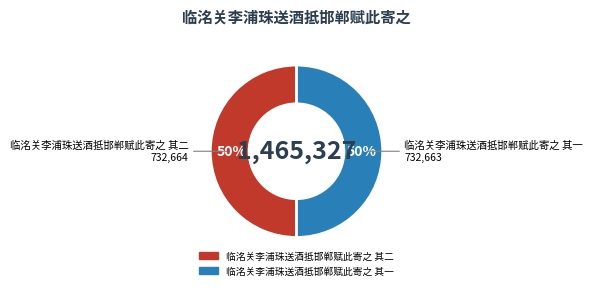

How many slices are in this pie chart?

2